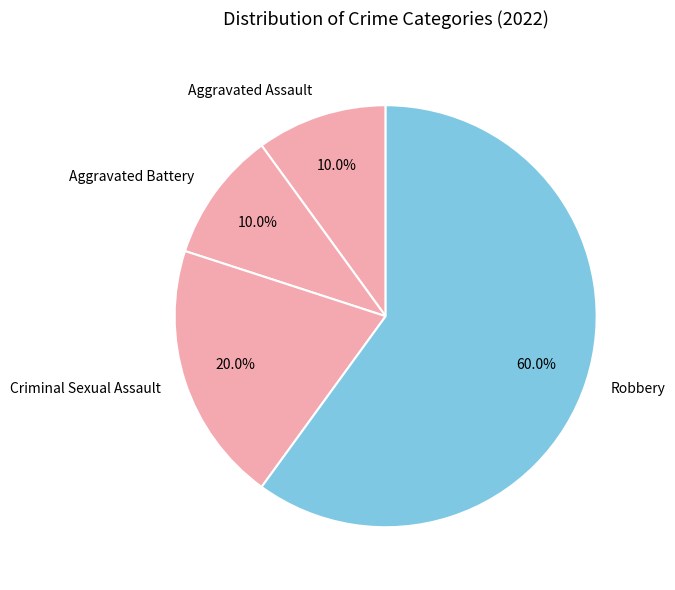

Between Robbery and Aggravated Assault, which is larger?

Robbery